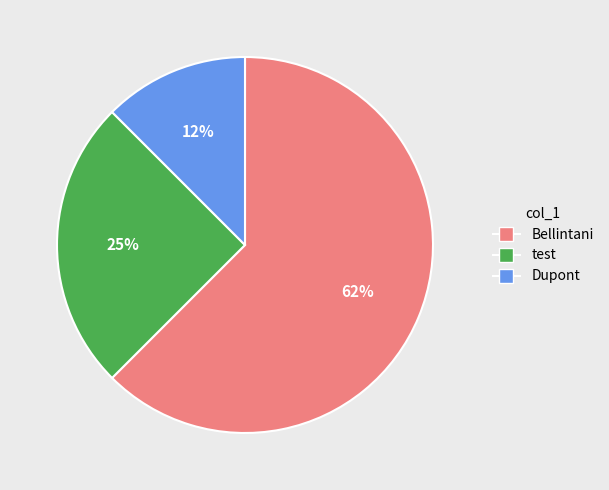

True or false: Bellintani accounts for 62% of the total.

True